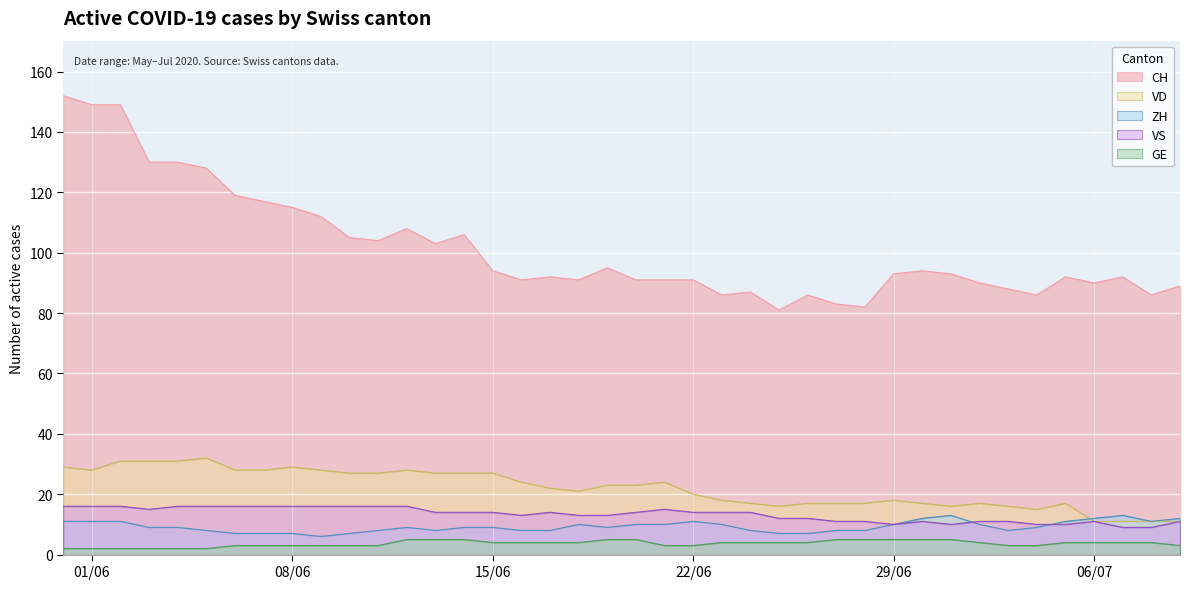

What is the approximate value of VS at 2020-06-30?

11